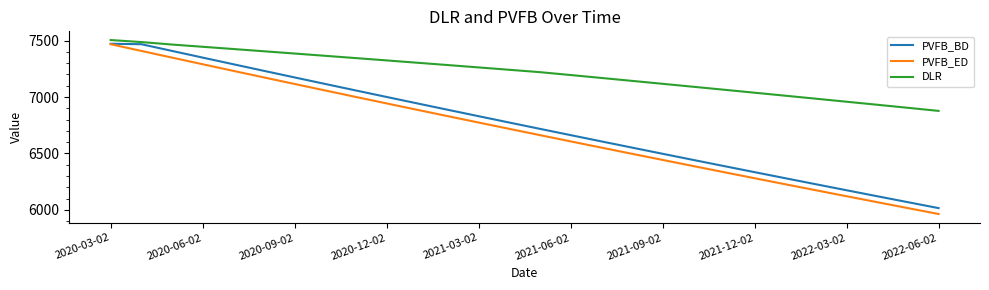

What is the highest value of the DLR series?

7505.4